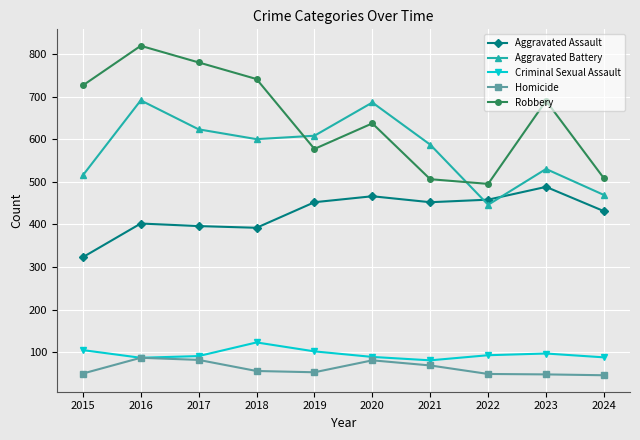

What is the sum of the Robbery values at 2016 and 2022?

1314